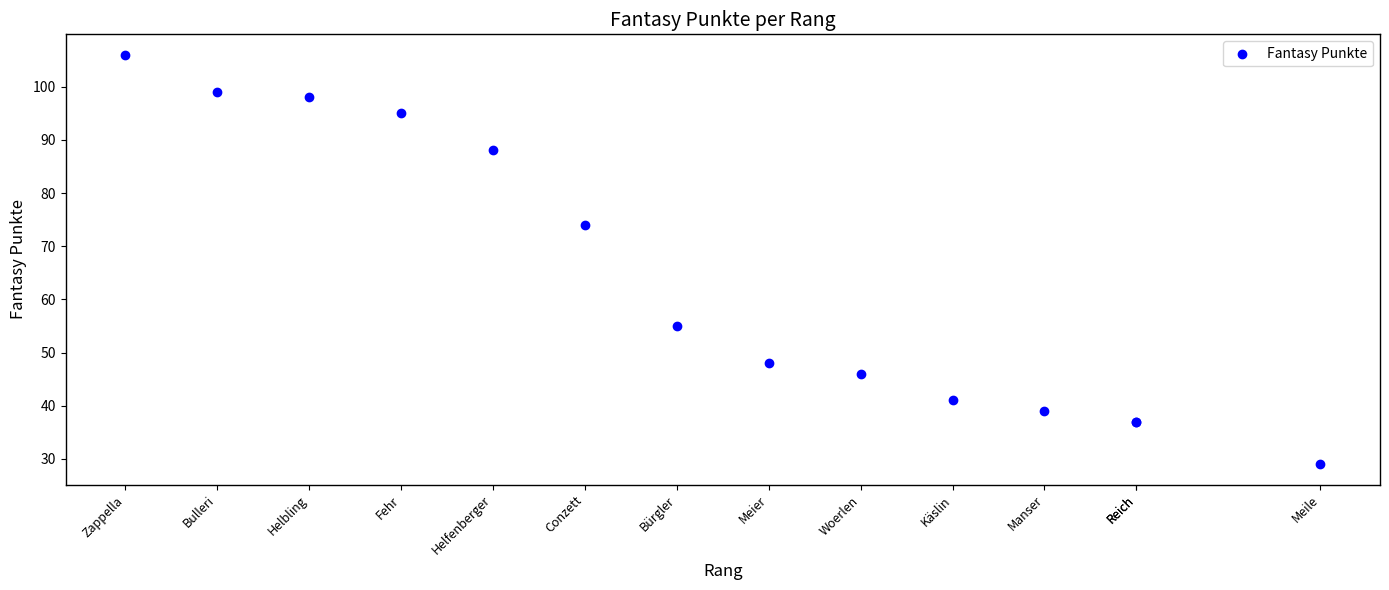

What Y value in the scatter plot is closest to 67?

74